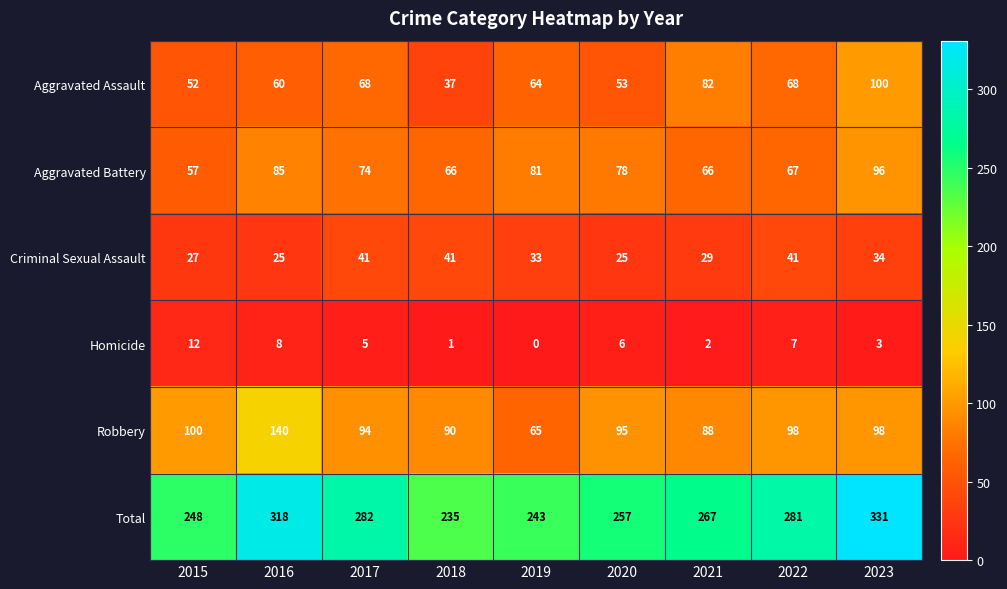

At how many categories does at least one series exceed 203?

9